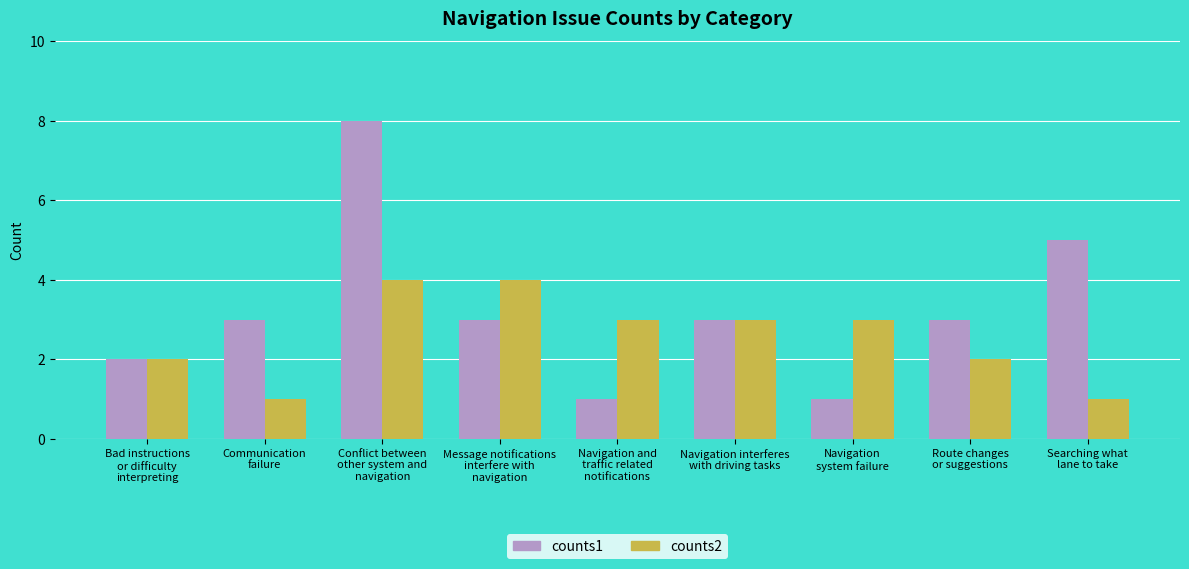

Which series changed the most between Navigation and
traffic related
notifications and Route changes
or suggestions?

counts1